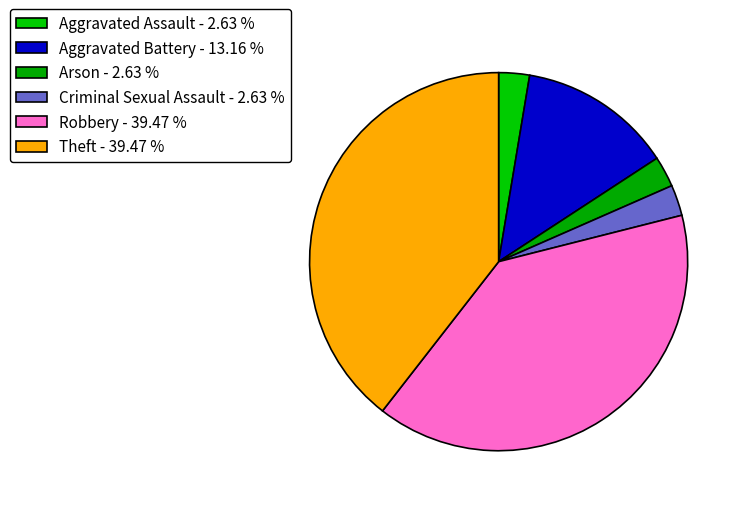

Combined, what portion of the pie is Criminal Sexual Assault and Arson?

5.3%